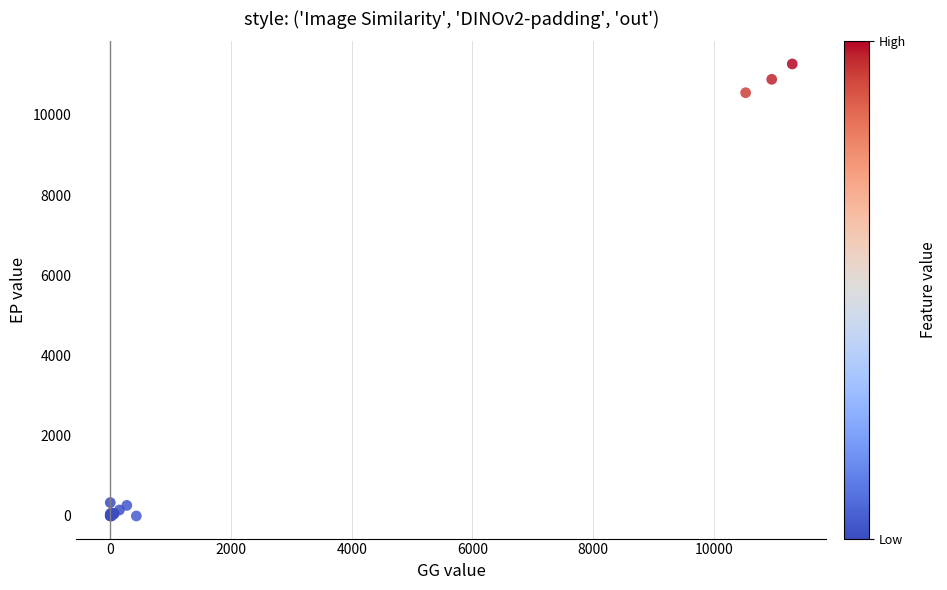

What Y value in the scatter plot is closest to 5633?

10549.7